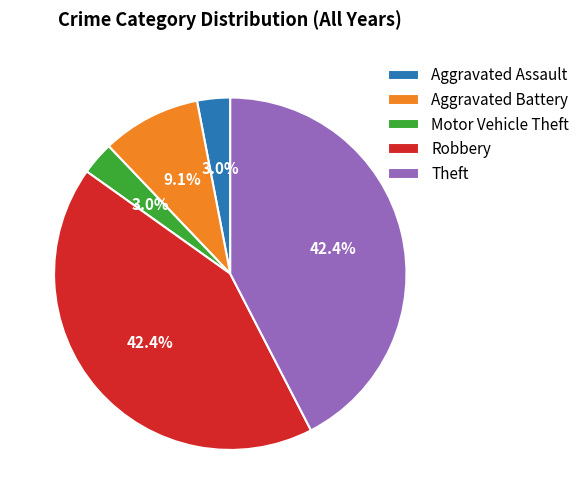

How many segments does this pie chart have?

5